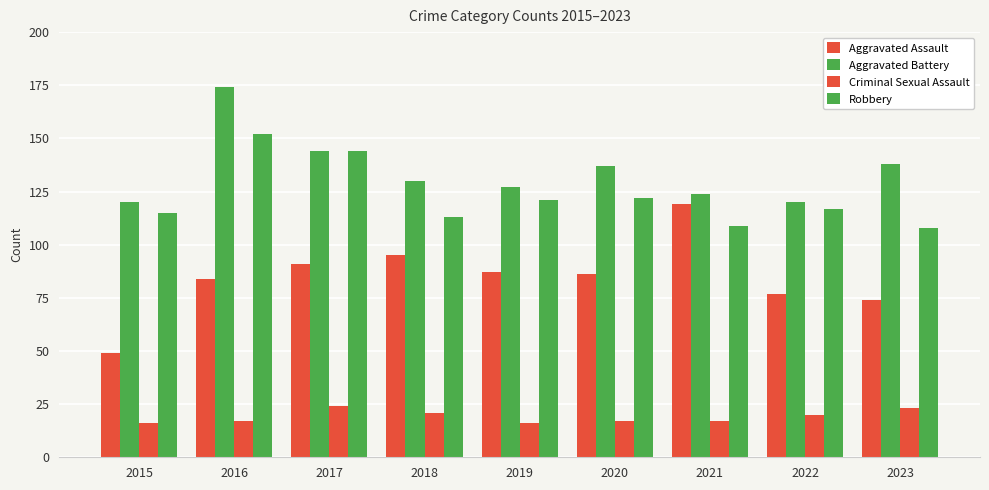

Reading right to left, what are all the values shown in this chart?

Aggravated Assault: 2023=74	2022=77	2021=119	2020=86	2019=87	2018=95	2017=91	2016=84	2015=49
Aggravated Battery: 2023=138	2022=120	2021=124	2020=137	2019=127	2018=130	2017=144	2016=174	2015=120
Criminal Sexual Assault: 2023=23	2022=20	2021=17	2020=17	2019=16	2018=21	2017=24	2016=17	2015=16
Robbery: 2023=108	2022=117	2021=109	2020=122	2019=121	2018=113	2017=144	2016=152	2015=115